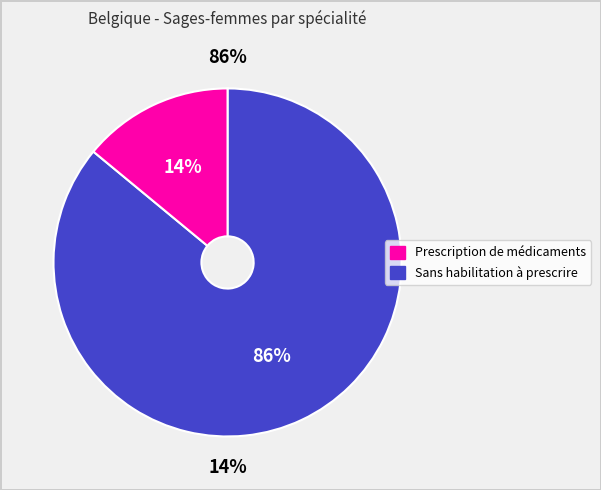

Rank the categories by value from highest to lowest.

Sans habilitation à prescrire, Prescription de médicaments